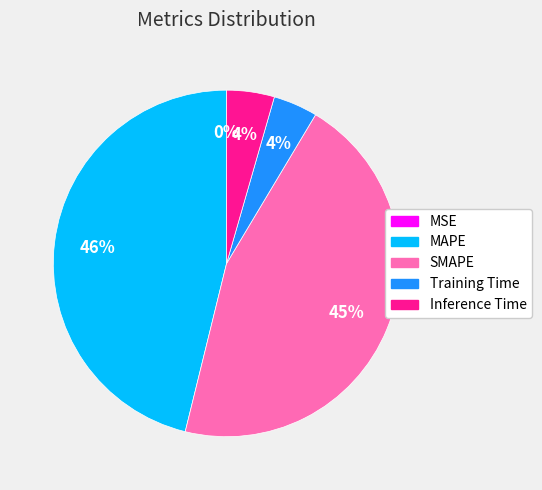

To the nearest percent, what is the average slice percentage?

20%